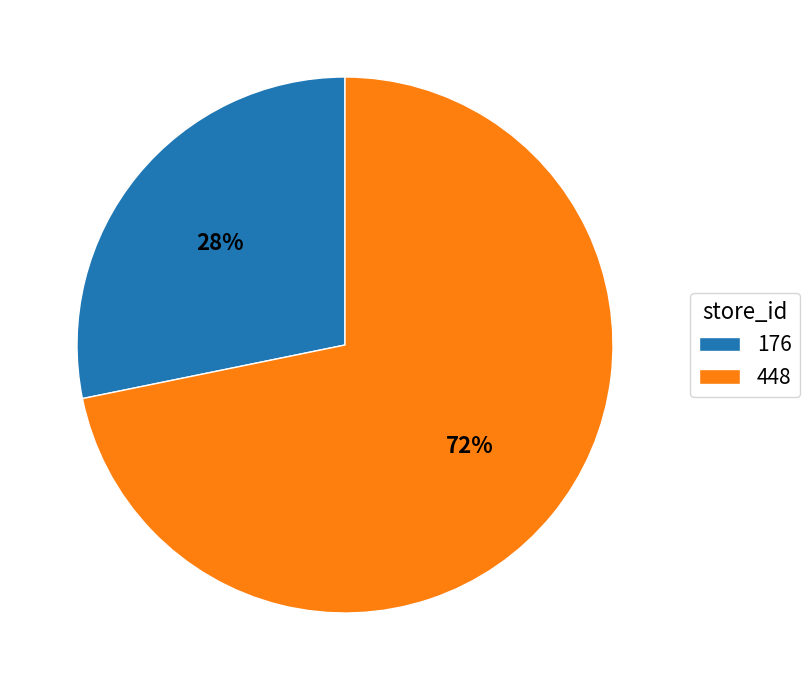

Which category has the biggest portion of the pie?

448